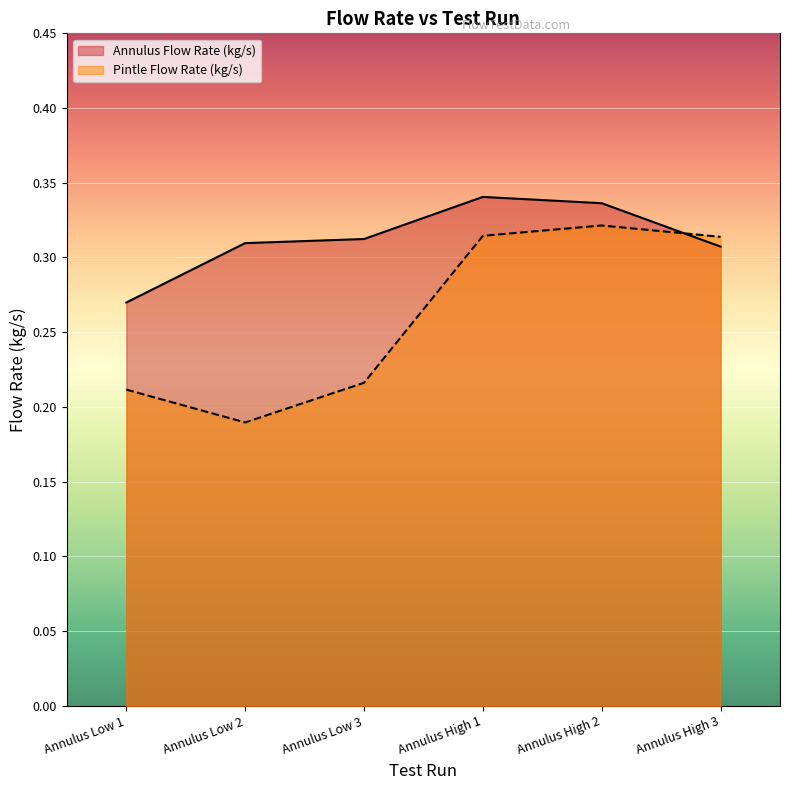

Is the value of Annulus Flow Rate (kg/s) at Annulus Low 1 greater than the value of Pintle Flow Rate (kg/s) at Annulus Low 3?

Yes